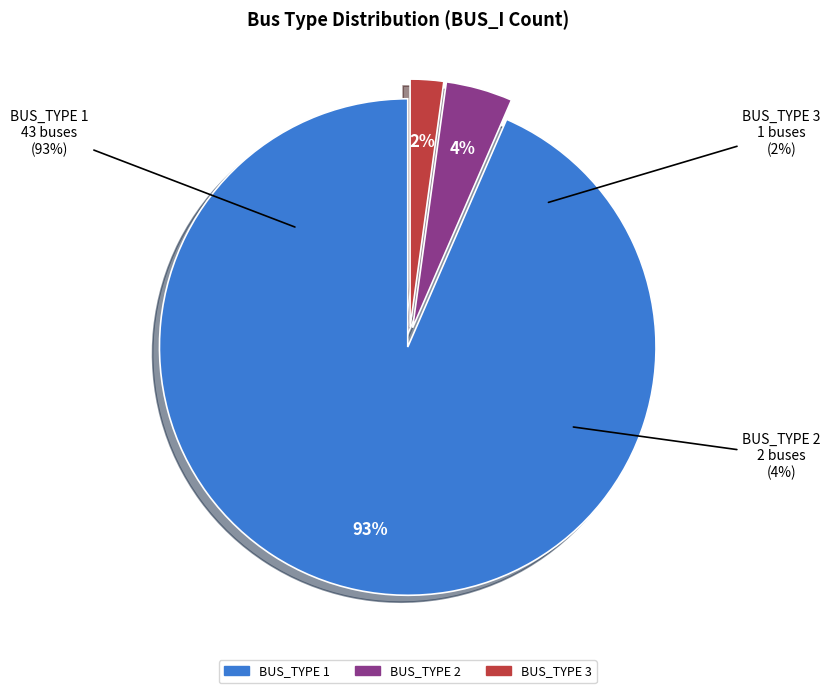

Is it true that BUS_TYPE 3 is 7% of the pie?

False